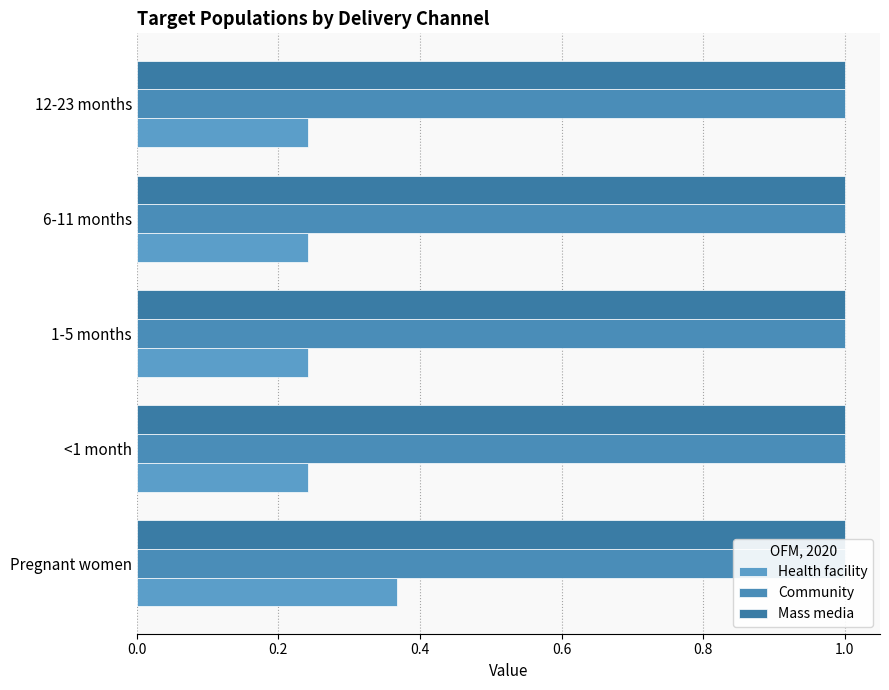

Are the bars horizontal?

Yes